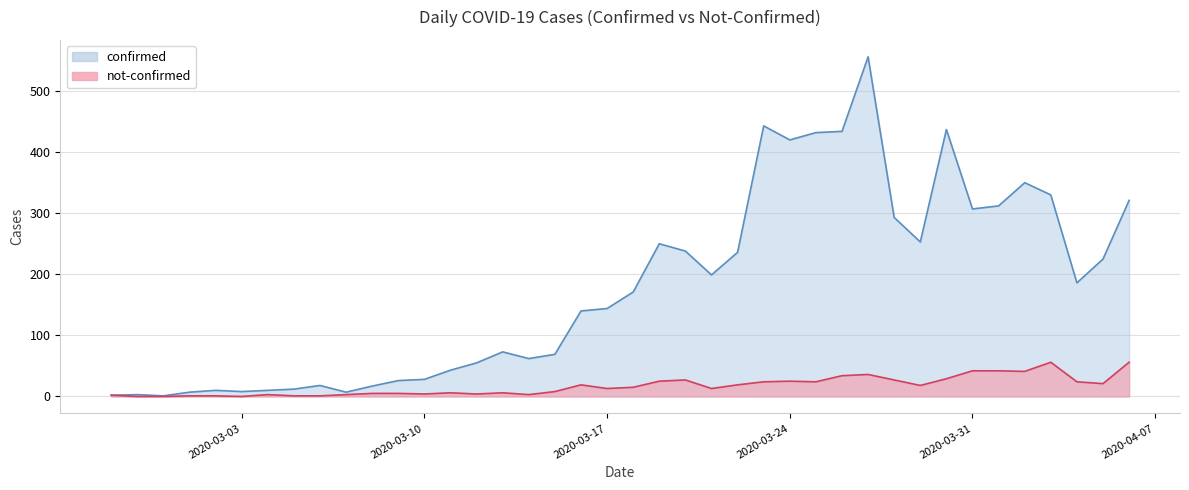

Which category has the highest value in the not-confirmed series?

2020-04-03